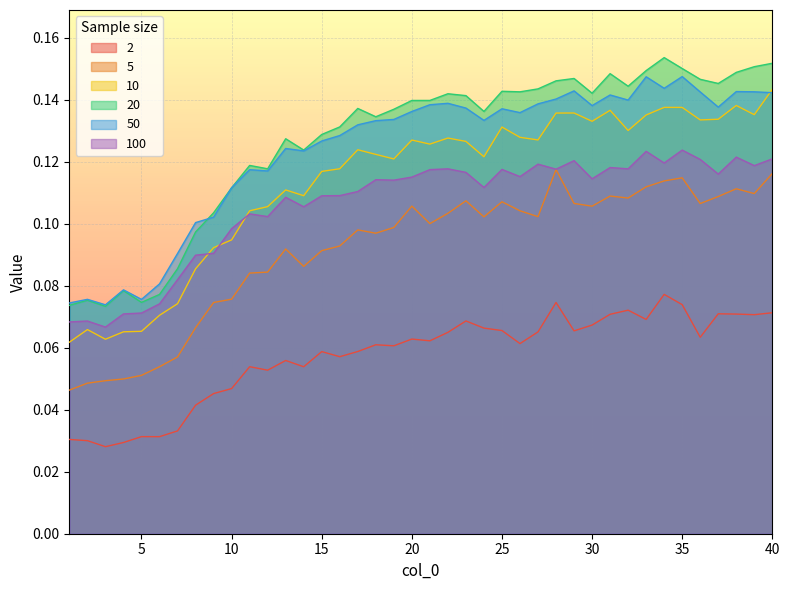

What is the value of the 2 point at the 38th from the left?

0.1